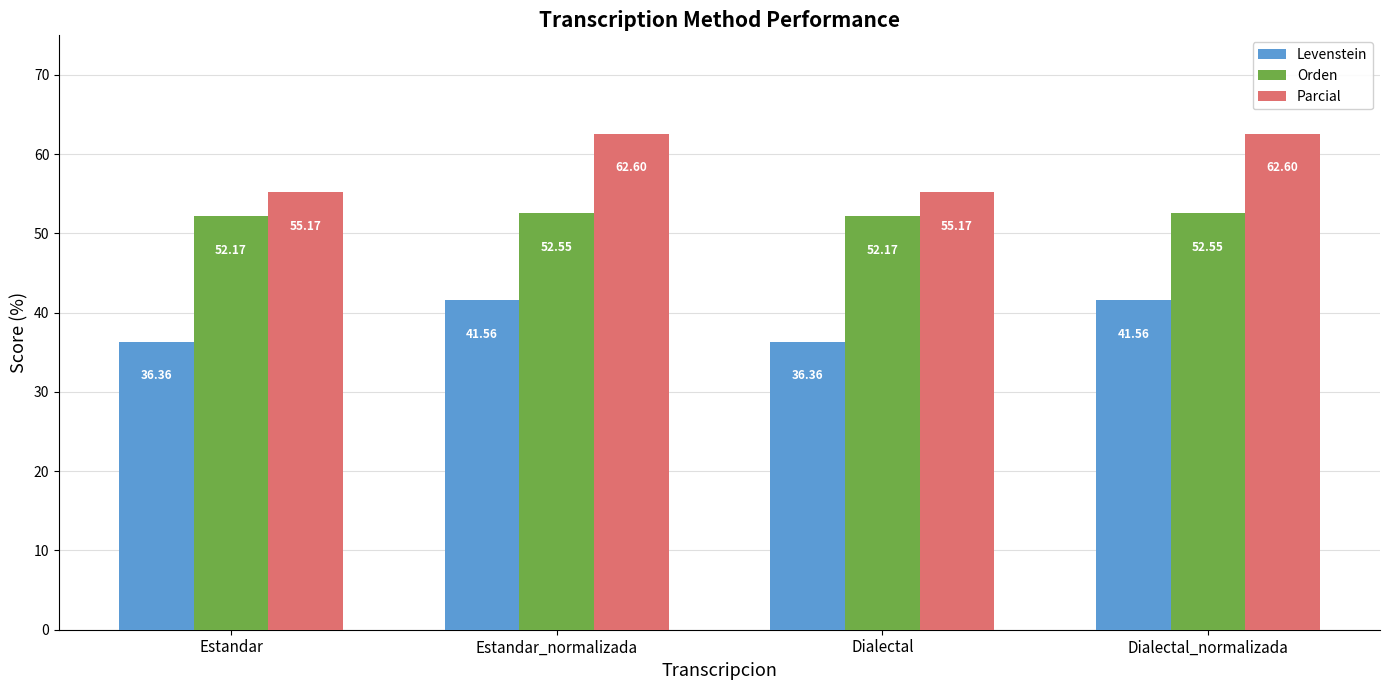

What is the difference between the maximum and second lowest values in the Parcial series?

7.4